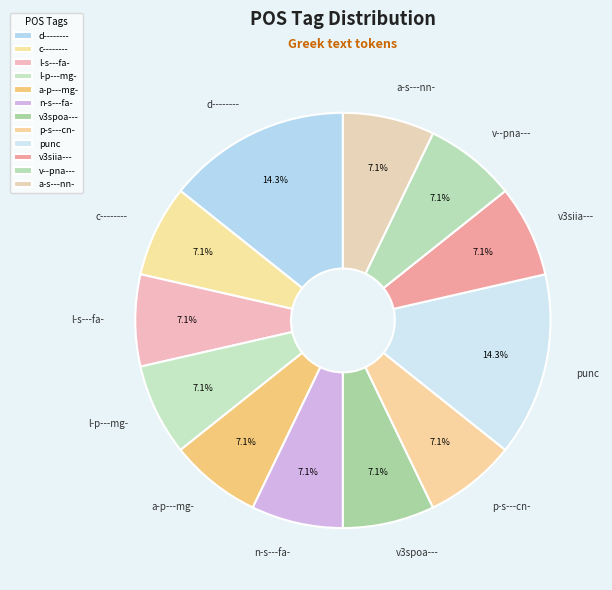

To the nearest percent, what percentage of the pie is l-s---fa-?

7%